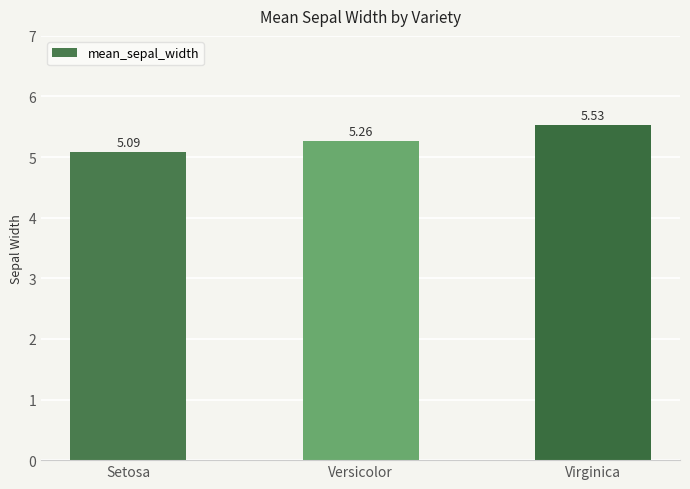

At which category does the chart reach its peak across all series?

Virginica